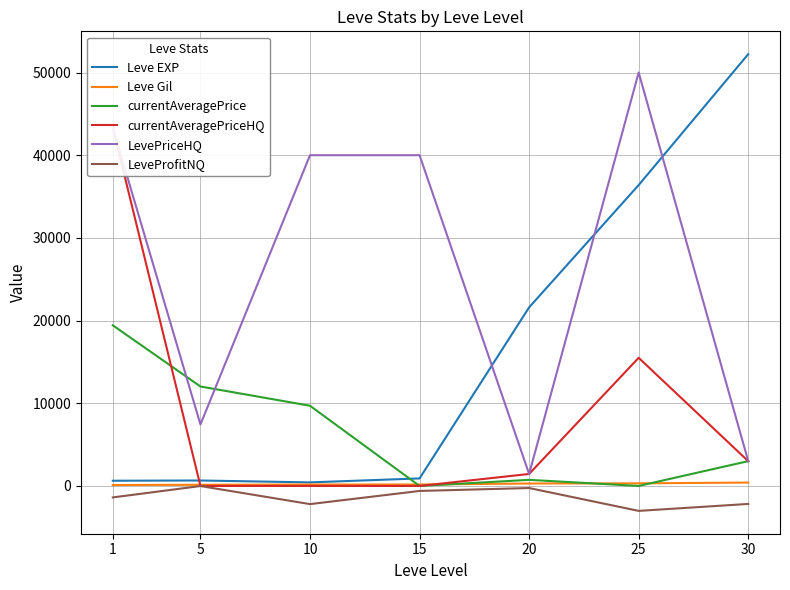

At how many categories does at least one series exceed 45481?

2